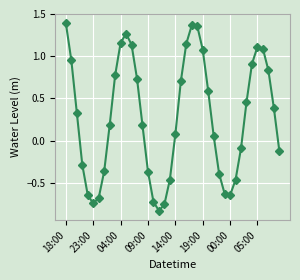

How many negative values are there?

16